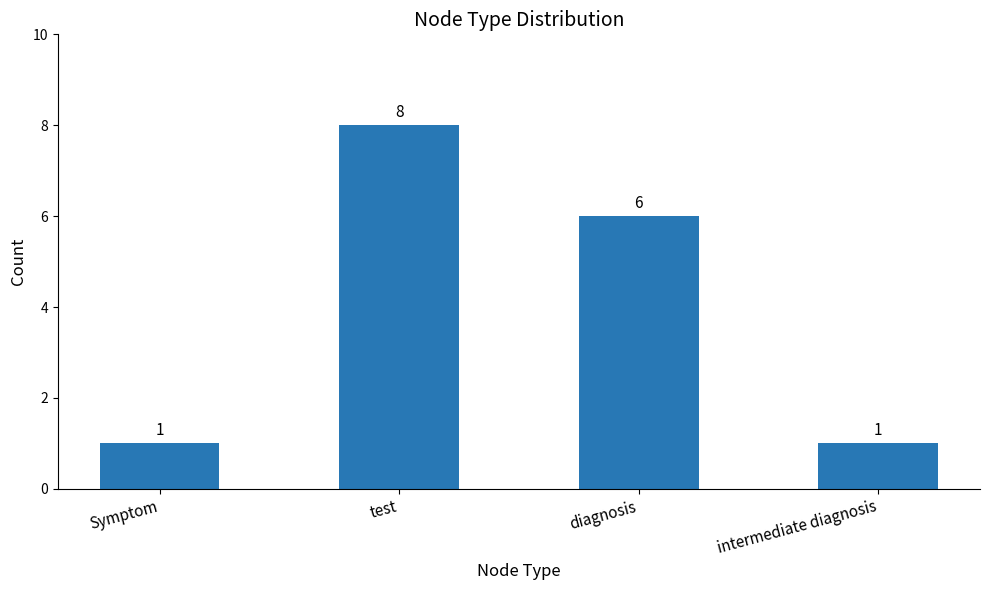

What is the average value?

4